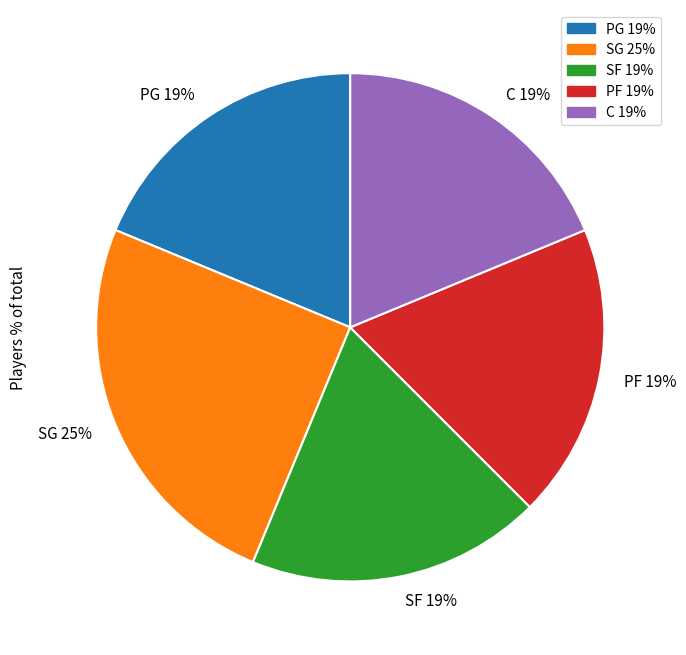

Is SG the majority of the pie?

No